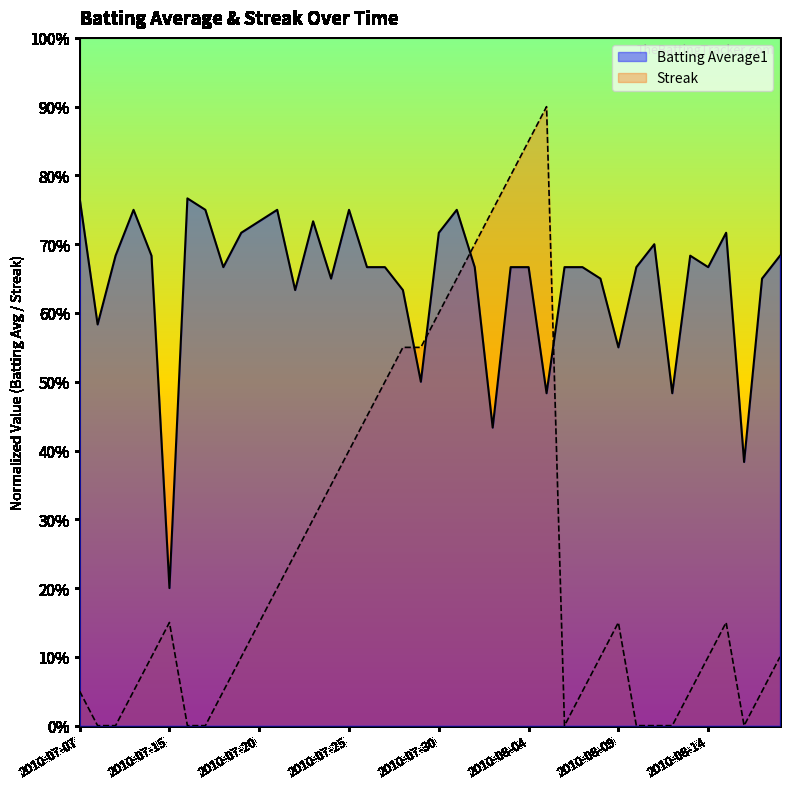

At which label is Streak closest to 0?

2010-07-08